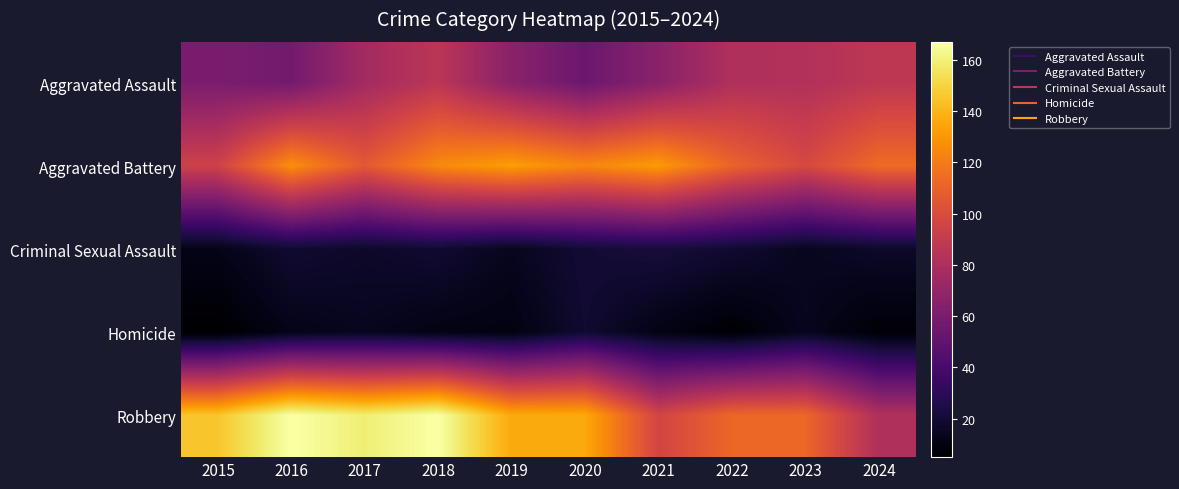

What is the total value across all series at 2016?

382